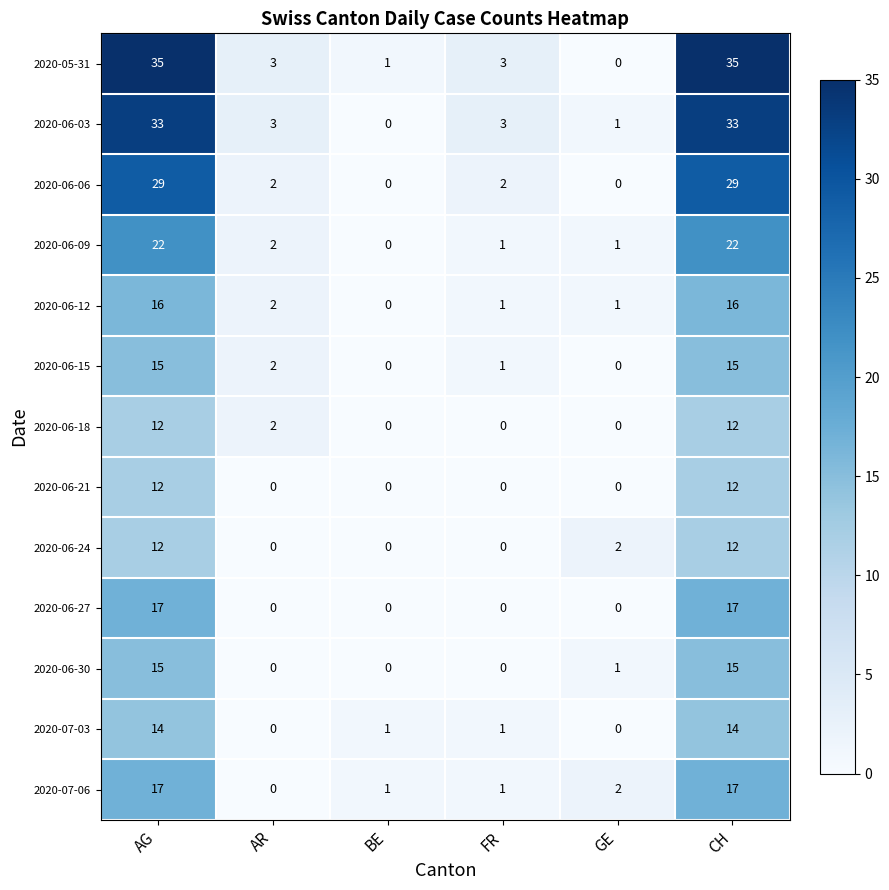

What is the spread (max minus min) of values at BE?

1